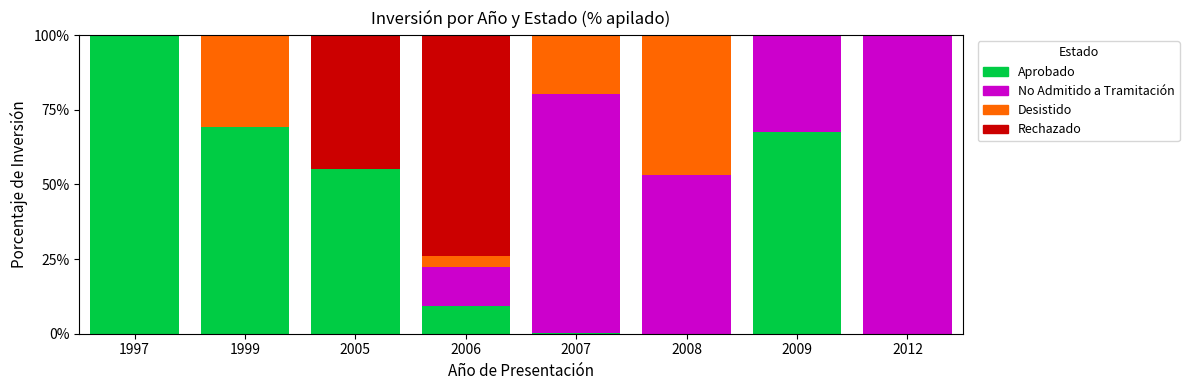

Are the bars horizontal?

No